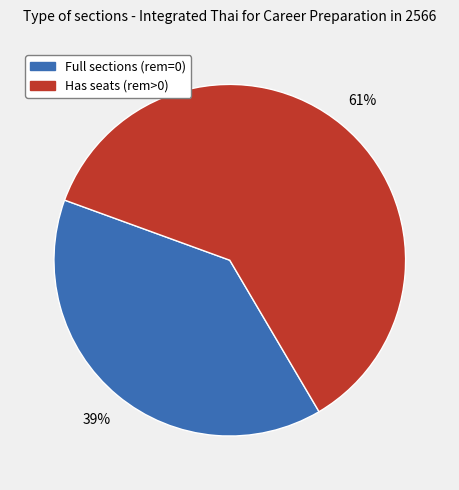

To the nearest percent, what is the average slice percentage?

50%